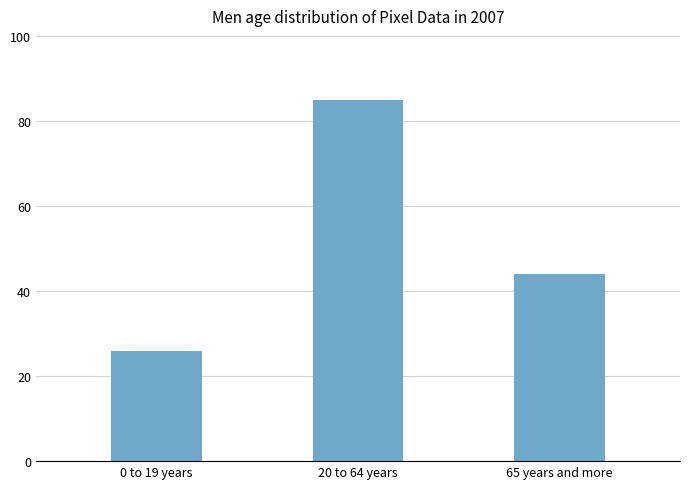

At which label does the data first exceed 44?

20 to 64 years